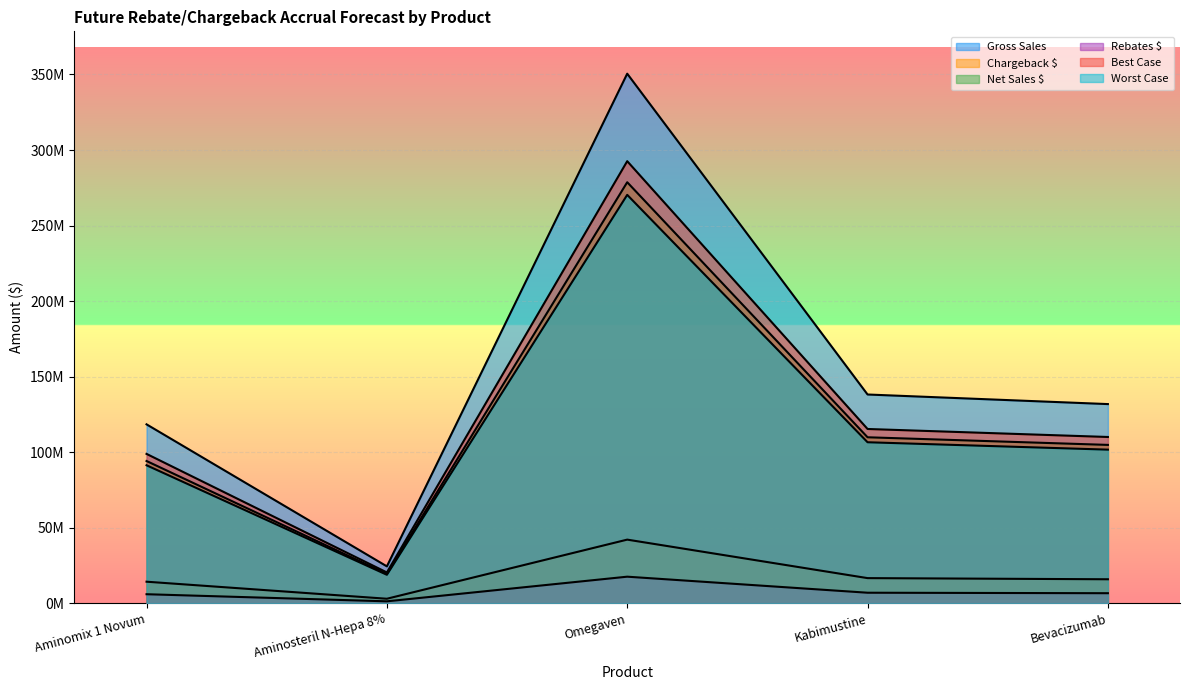

How many lines are shown in the chart?

6